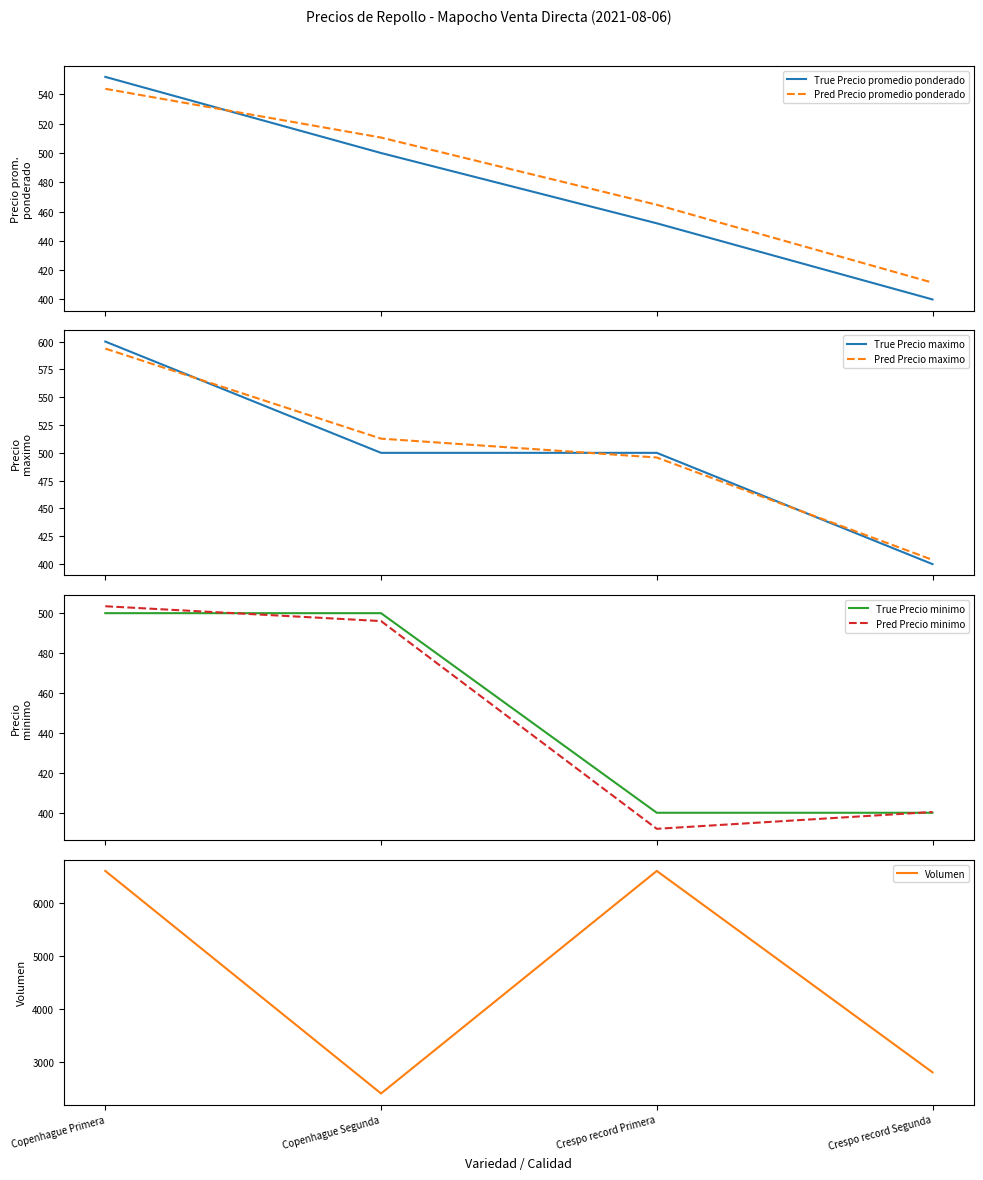

True or false: Precio promedio ponderado has a value of 278 at Copenhague Segunda.

False